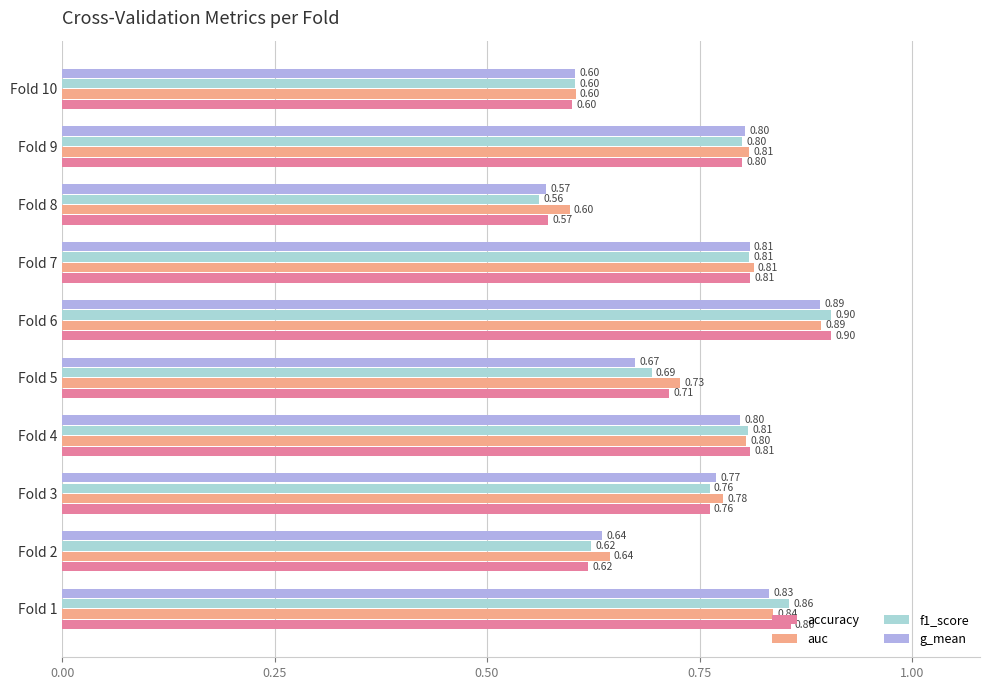

What is the average value of the auc series?

0.8